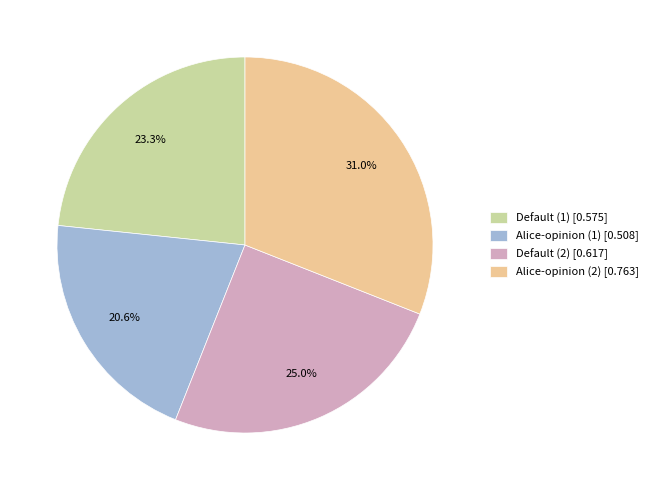

Which has a higher value, Default (2) [0.617] or Alice-opinion (2) [0.763]?

Alice-opinion (2) [0.763]